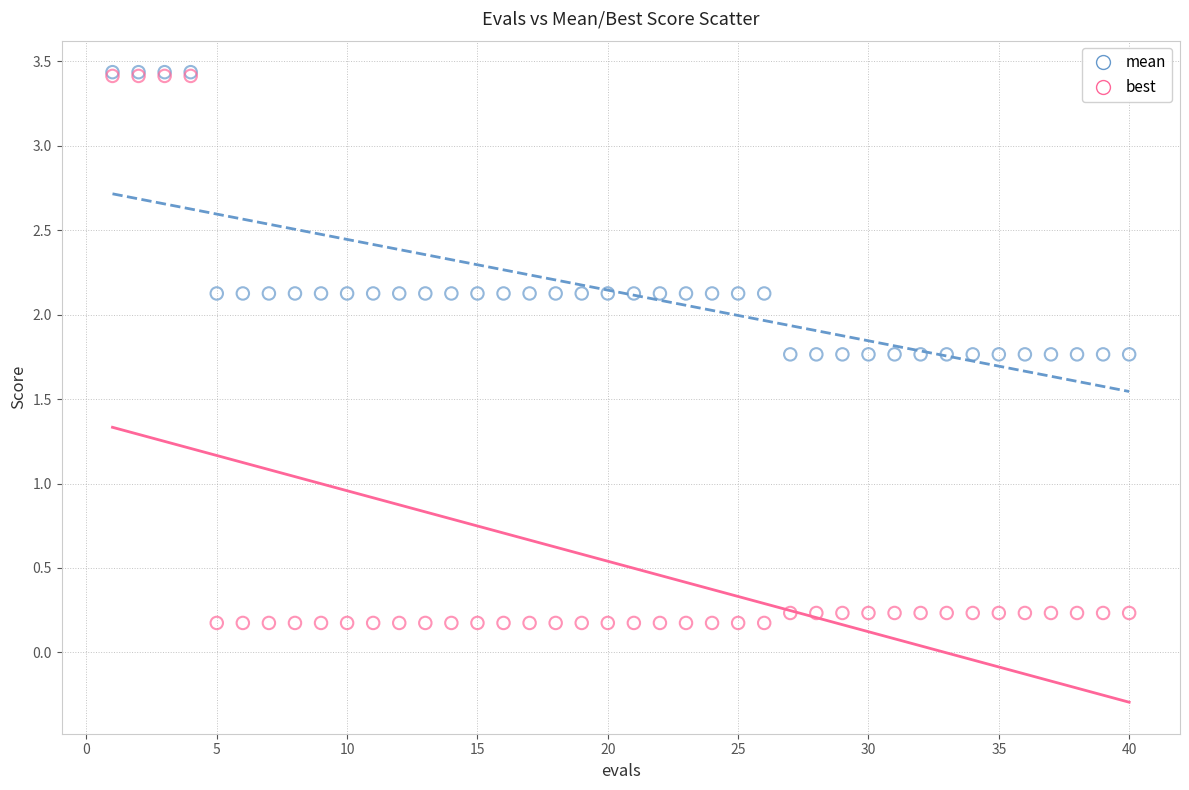

What are all the series names shown in the legend?

mean, best